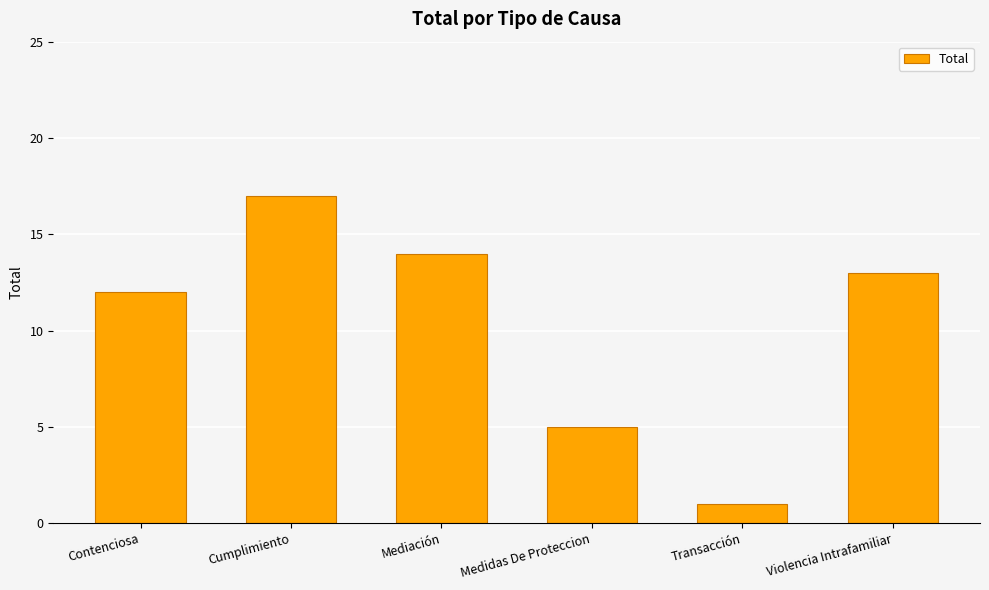

The chart shows a value of 0 at Transacción. True or false?

False